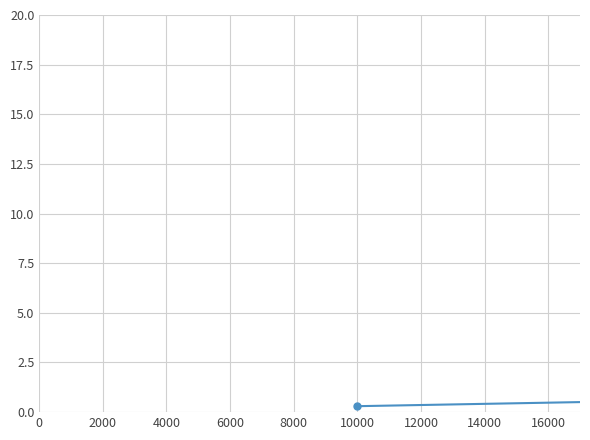

What is the average value?

5.2